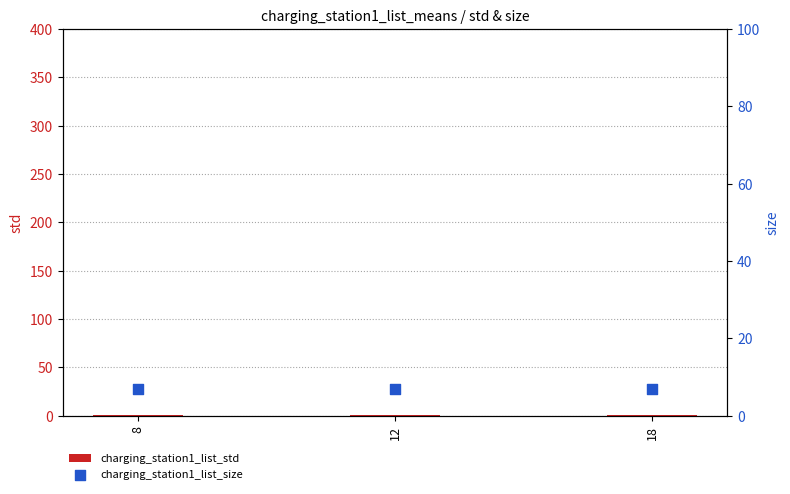

At how many categories does at least one series exceed 5?

3